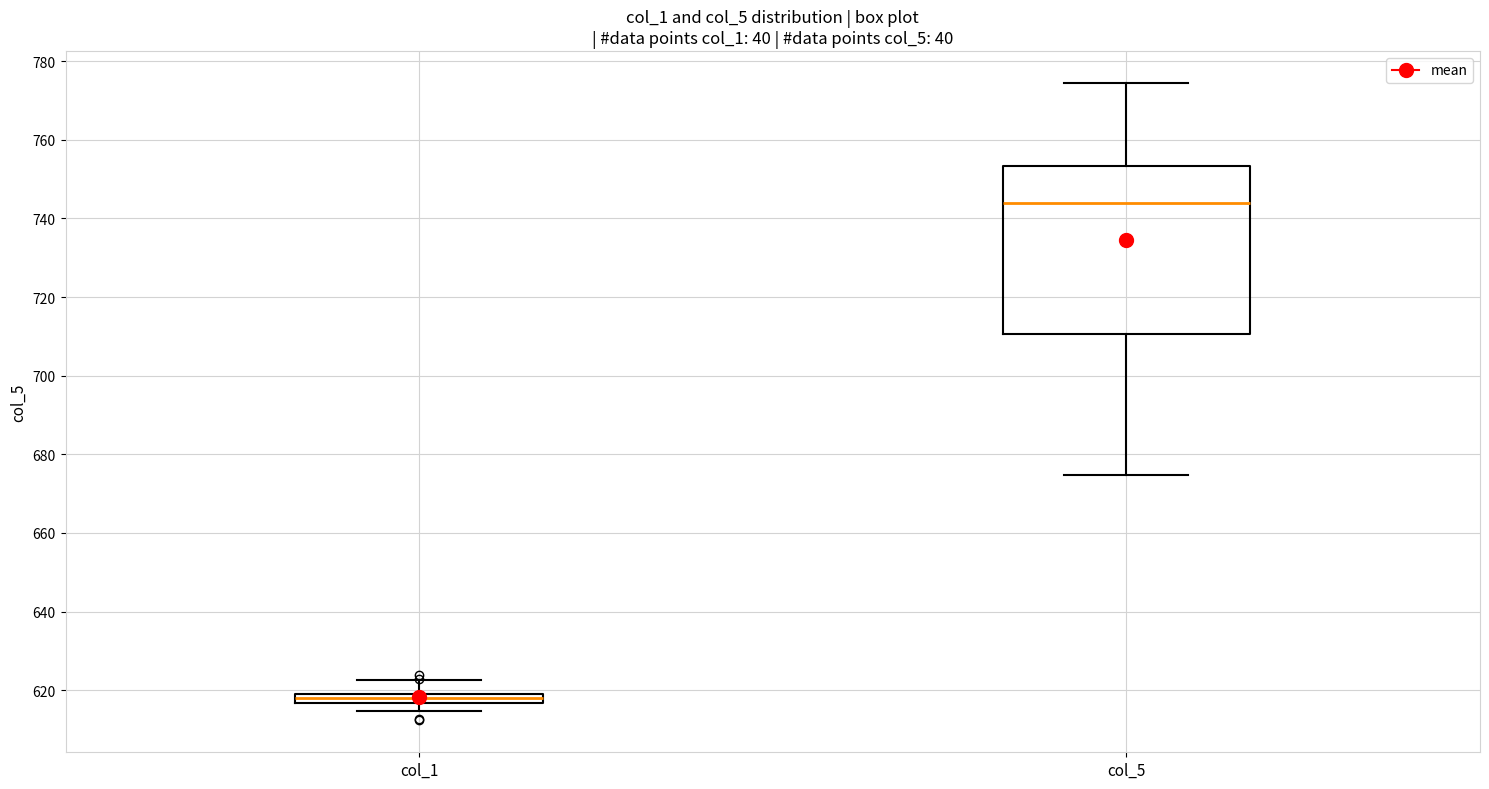

Which box's median line is the lowest?

col_1